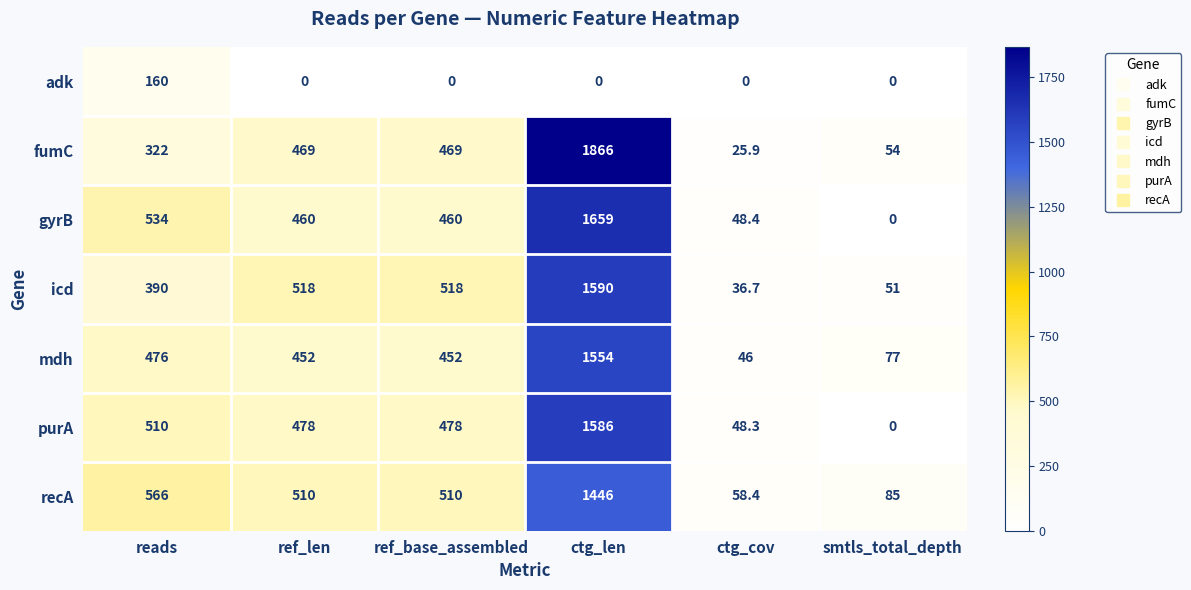

What is the sum of all recA values?

3175.4